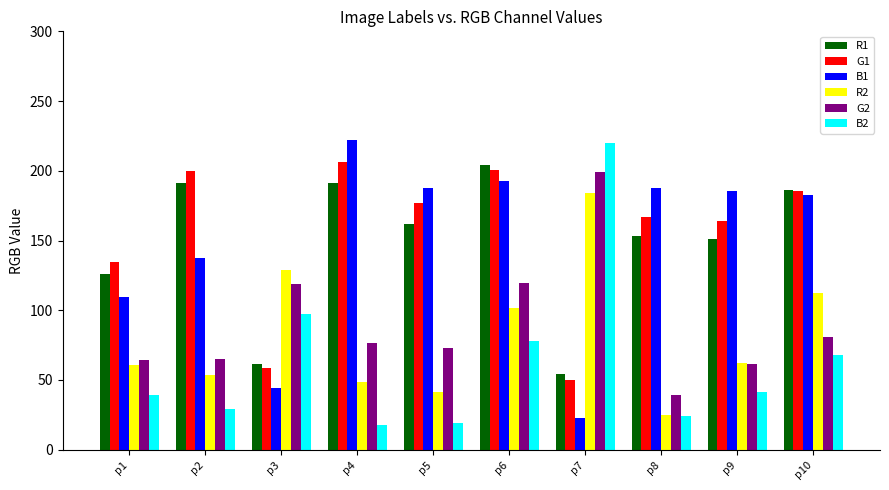

What is the difference between the highest and lowest values at p7?

197.2